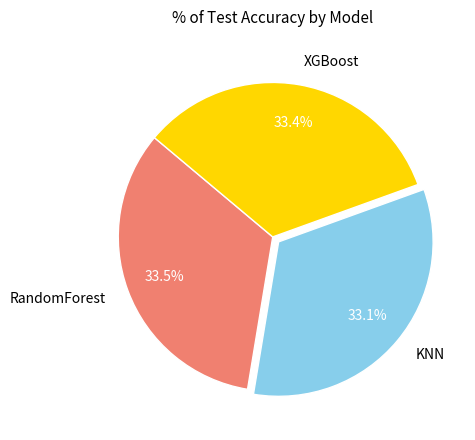

Does KNN account for over 50% of the chart?

No